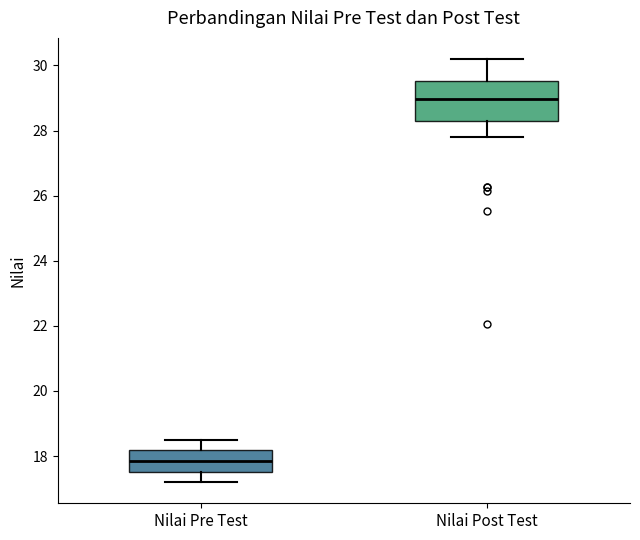

Which box is the tallest, from its lower edge to its upper edge?

Nilai Post Test